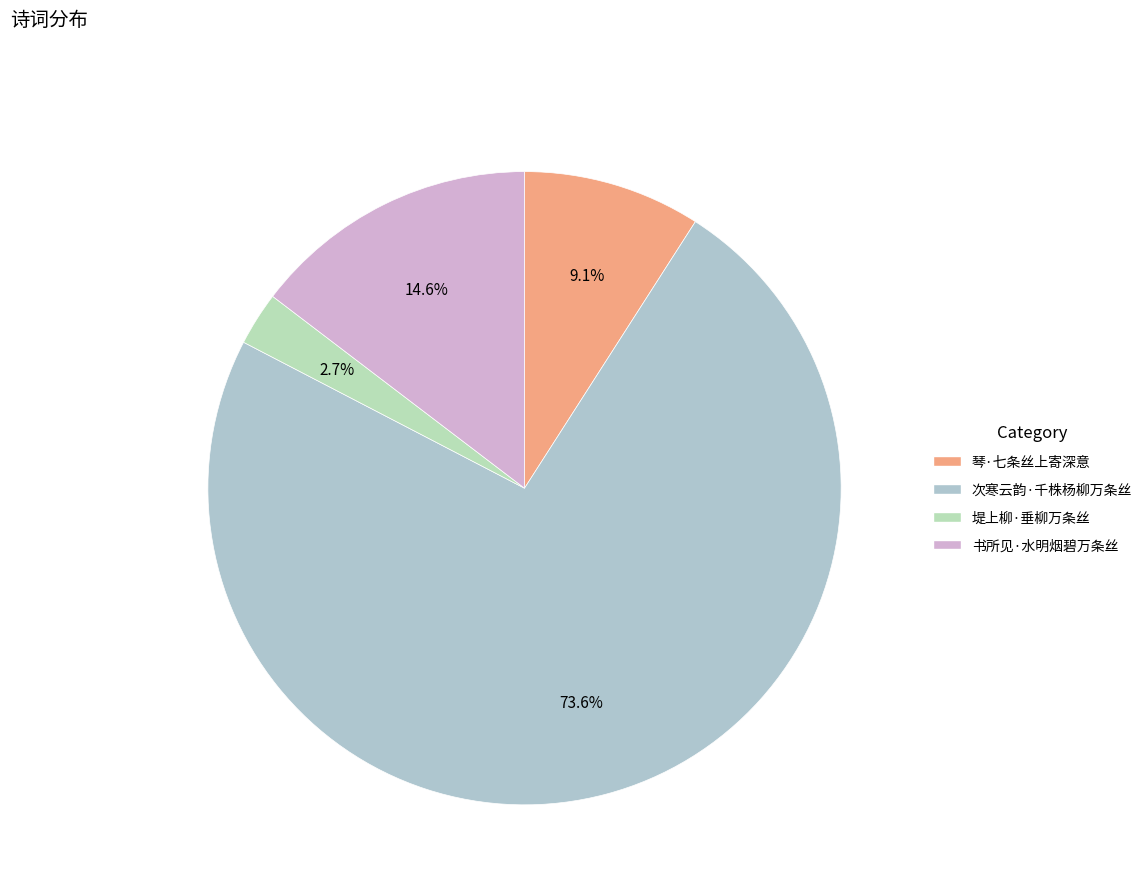

Which slice is the smallest?

堤上柳·垂柳万条丝